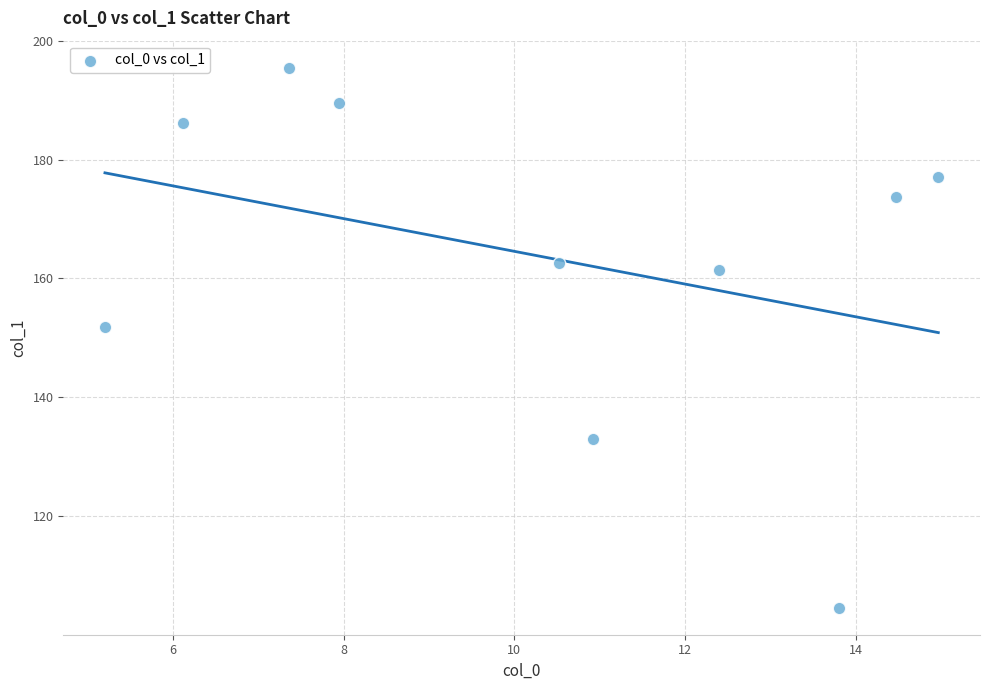

What is the range of X values (max minus min)?

9.8